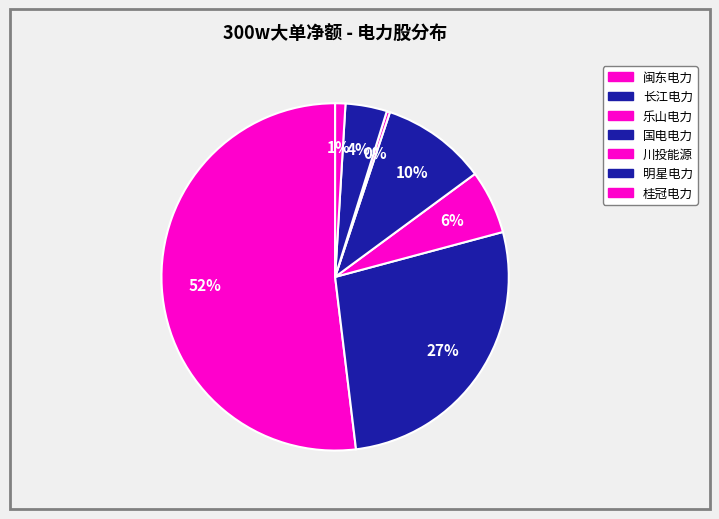

To the nearest percent, what portion does 国电电力 represent?

10%